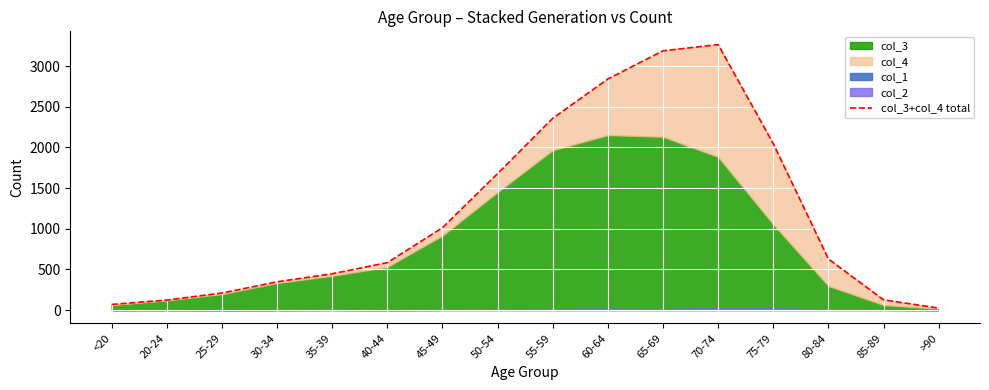

Which has a higher value, 35-39 or 60-64?

60-64